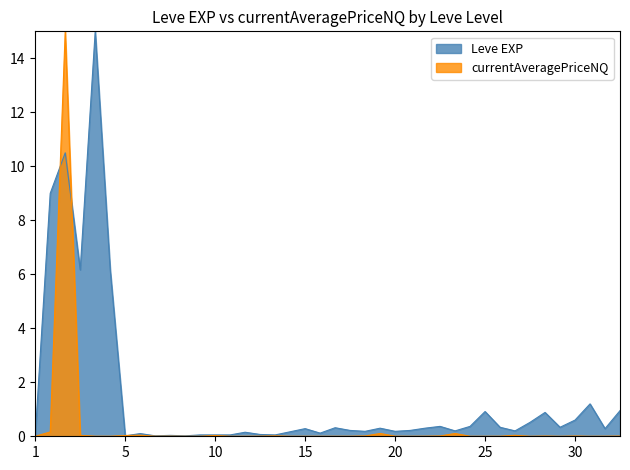

How many intersections are there between currentAveragePriceNQ and Leve EXP?

4